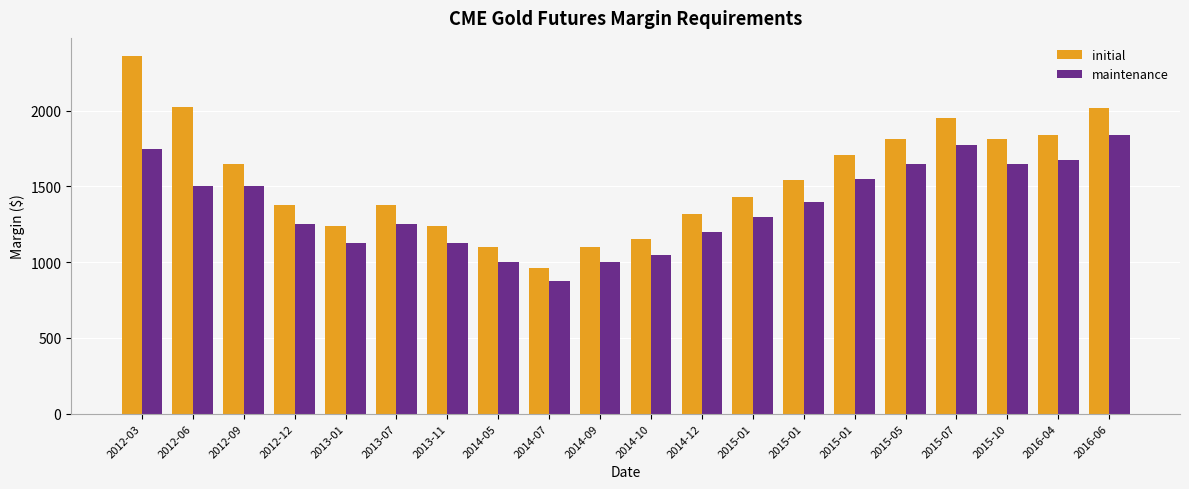

Count the number of categories in the chart.

20